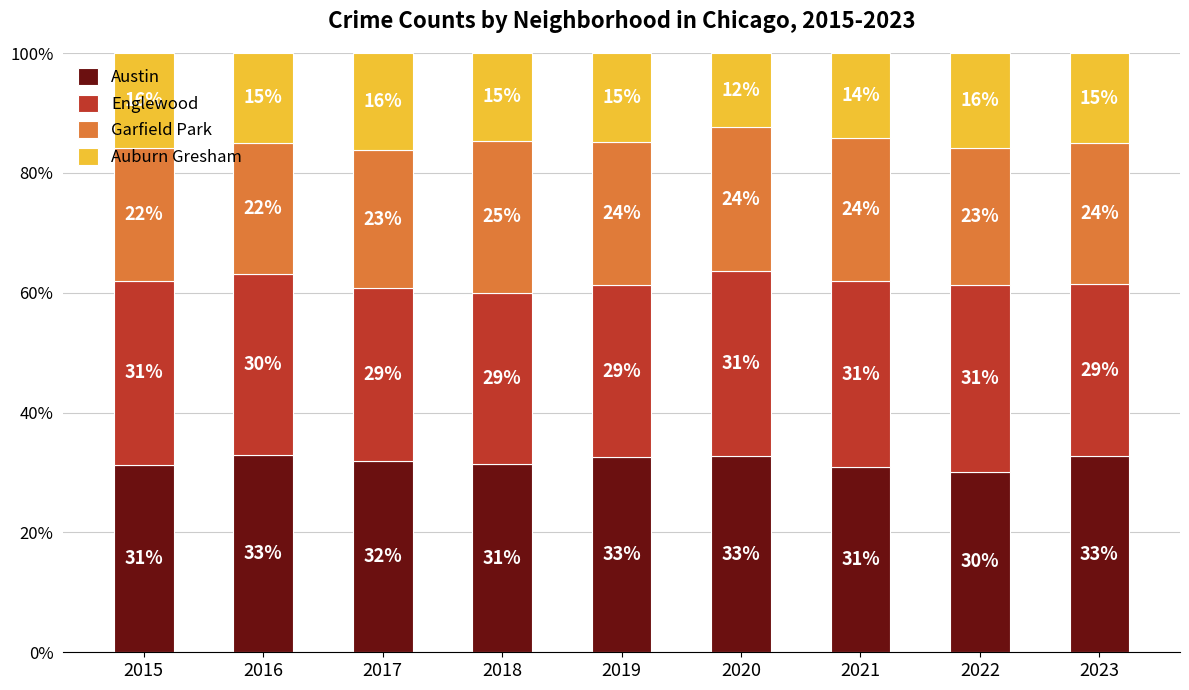

What is the difference between the maximum and minimum values in the Austin series?

2.8